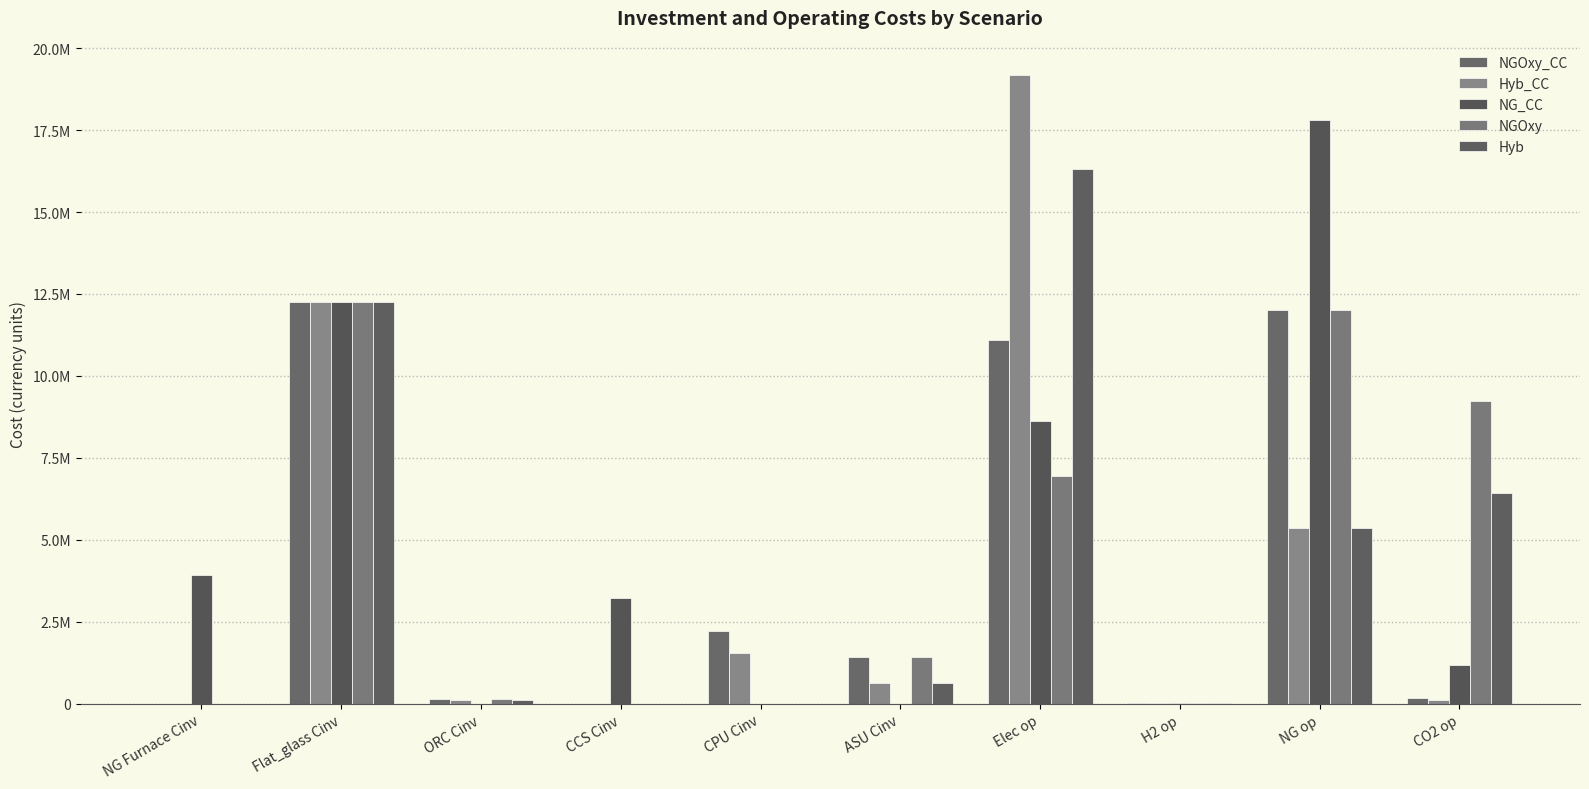

Does the chart contain stacked bars?

No